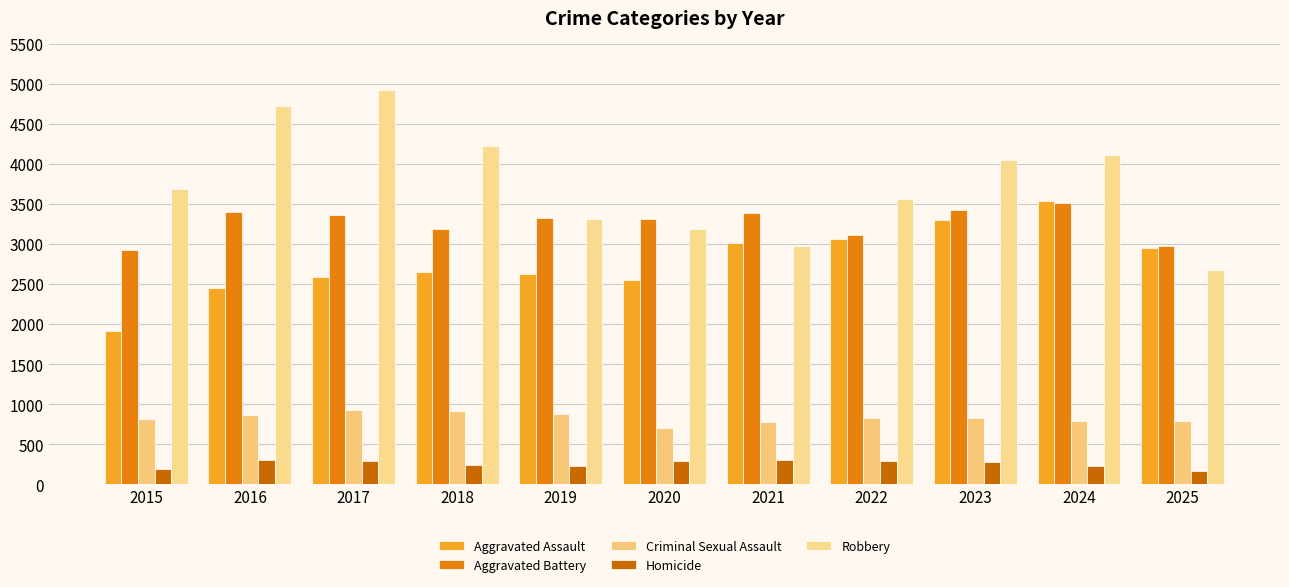

Does the chart contain stacked bars?

No